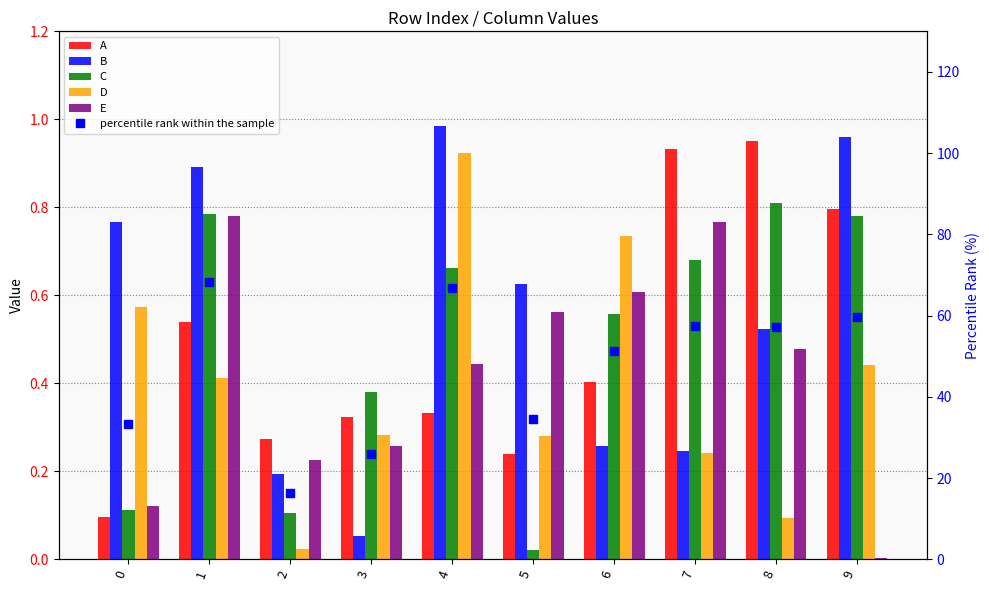

What is the value of the B bar at the 9th from the left?

0.5